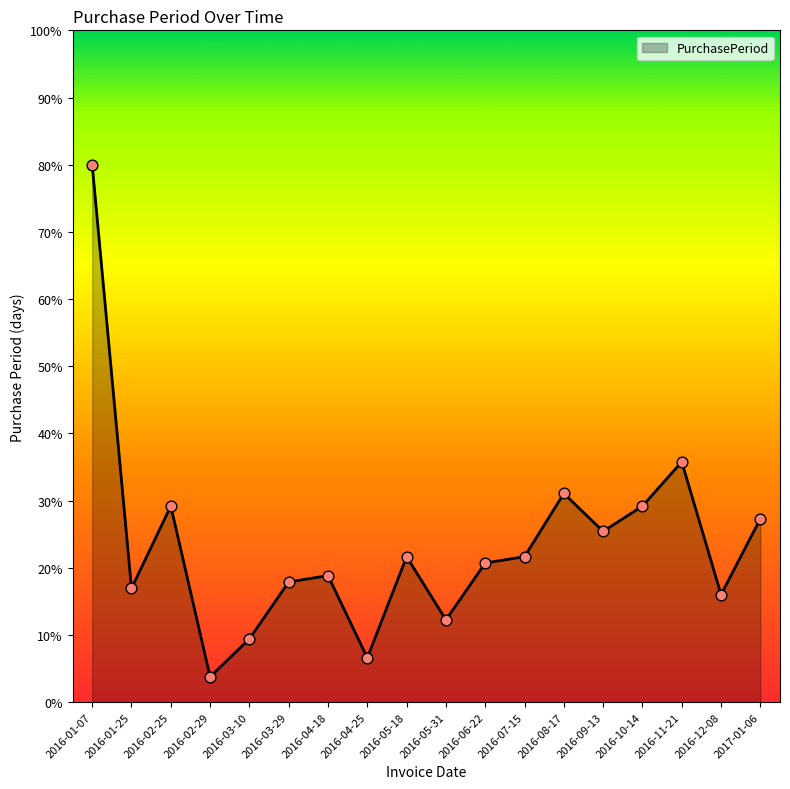

Approximately how many times larger is the value at 2016-09-13 compared to 2016-01-07?

0.3